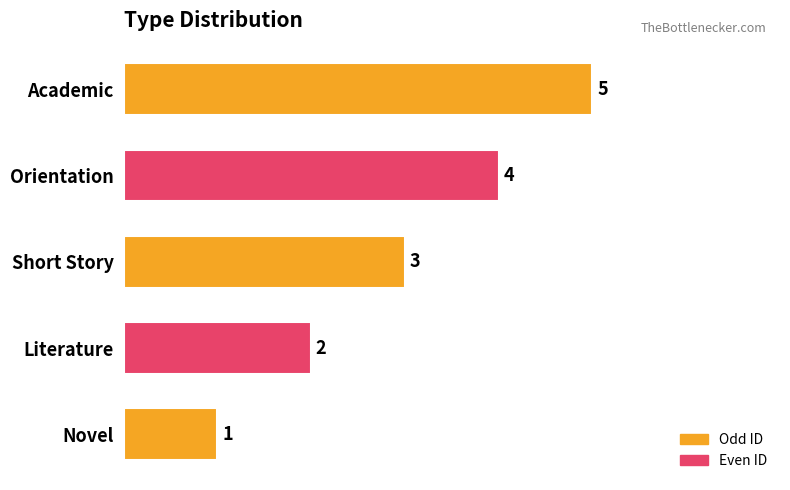

Which label corresponds to the largest value in the chart?

Academic